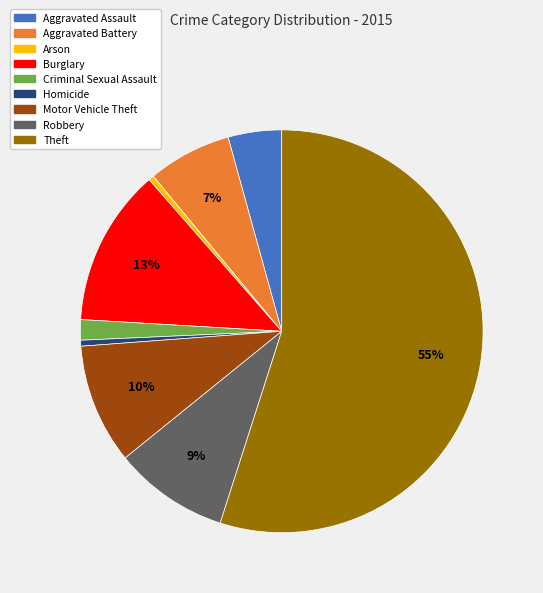

Which has a higher value, Arson or Theft?

Theft